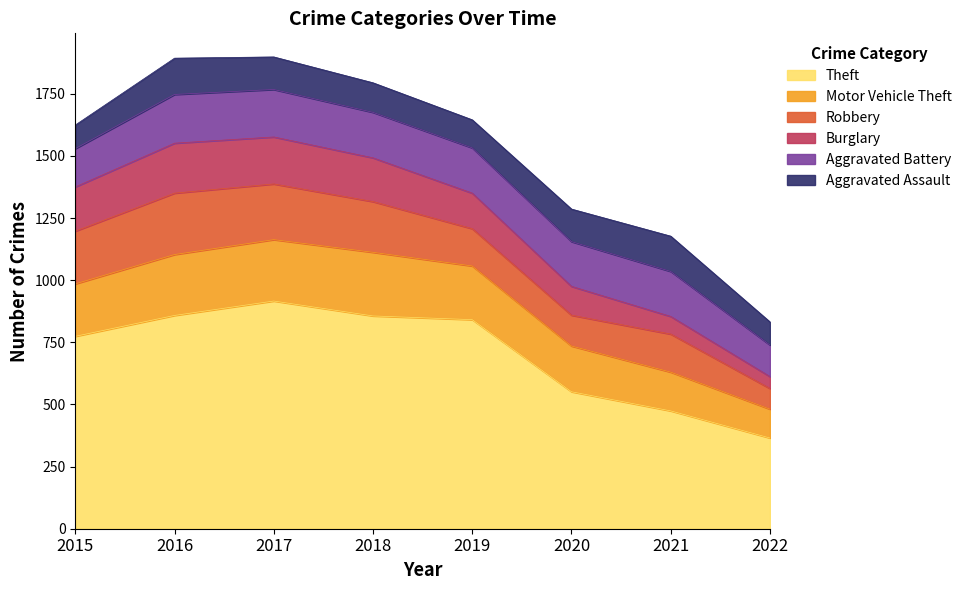

Does the chart display data point markers on the line(s)?

No